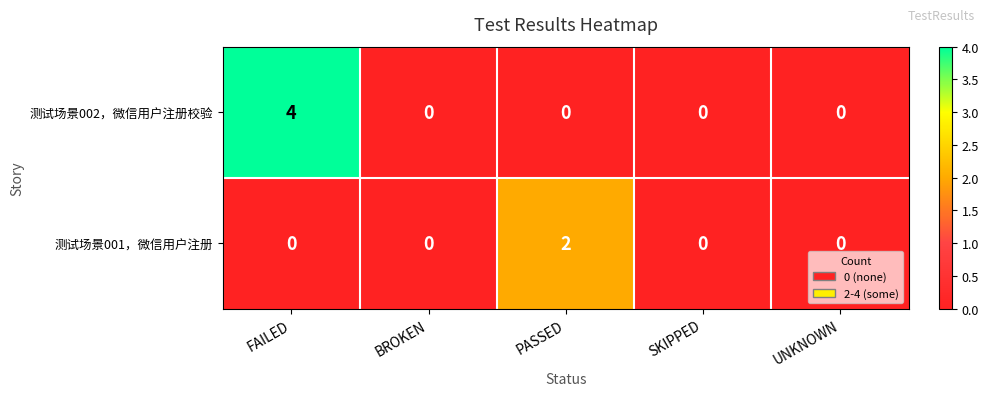

At which category is the sum across all series the highest?

FAILED